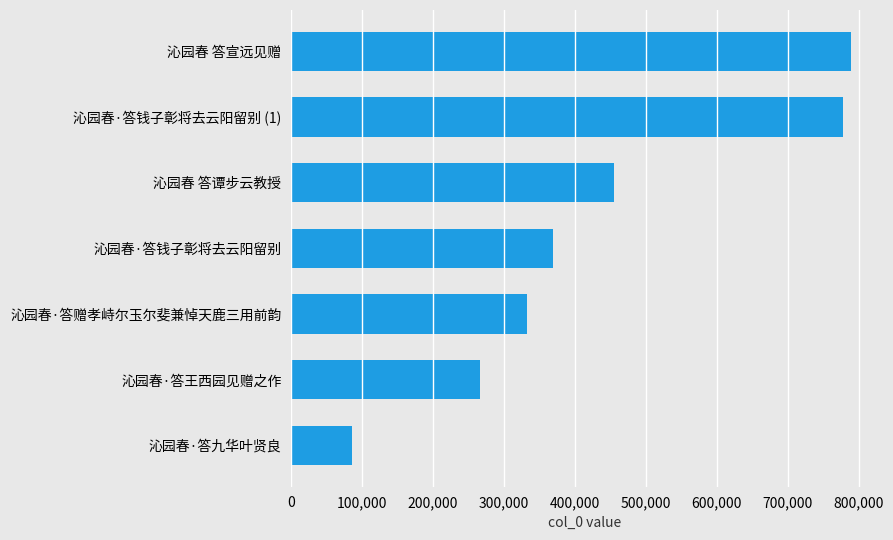

How many data points does each series have?

7